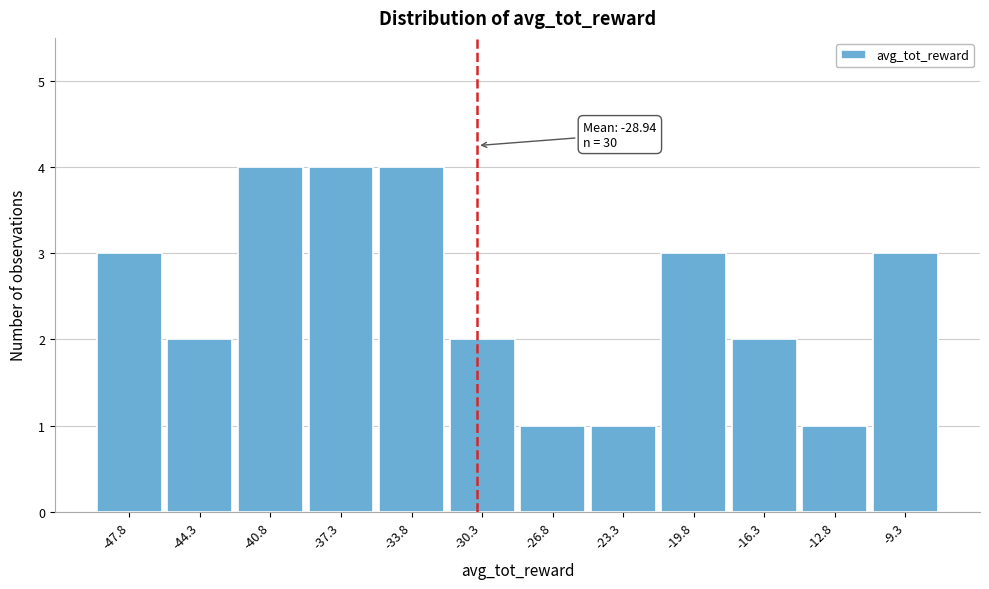

Reading left to right, extract all data points from this chart.

3	2	4	4	4	2	1	1	3	2	1	3